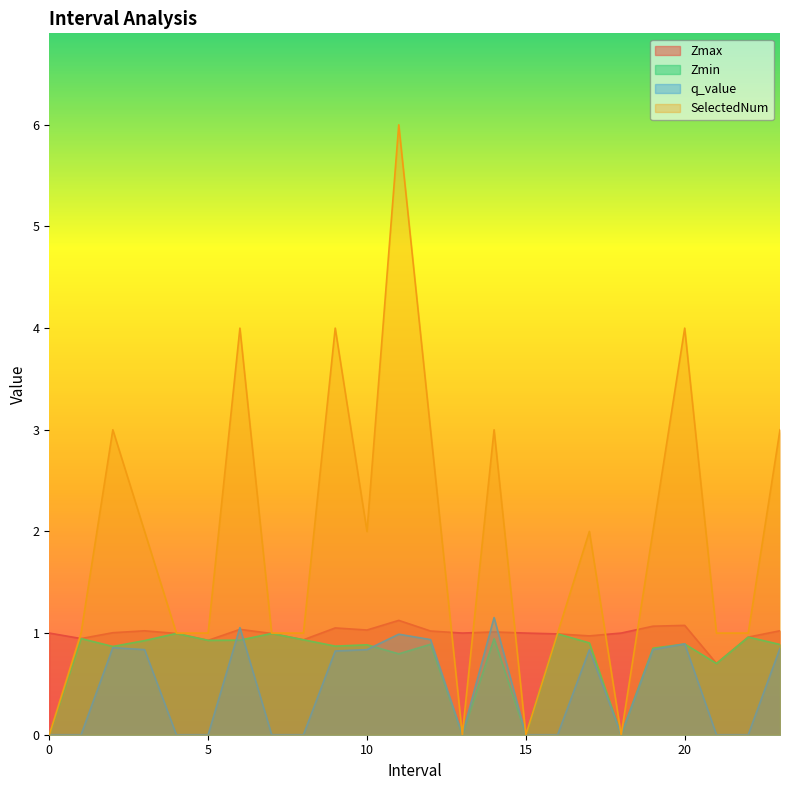

True or false: Zmin and Zmax cross at least once.

False